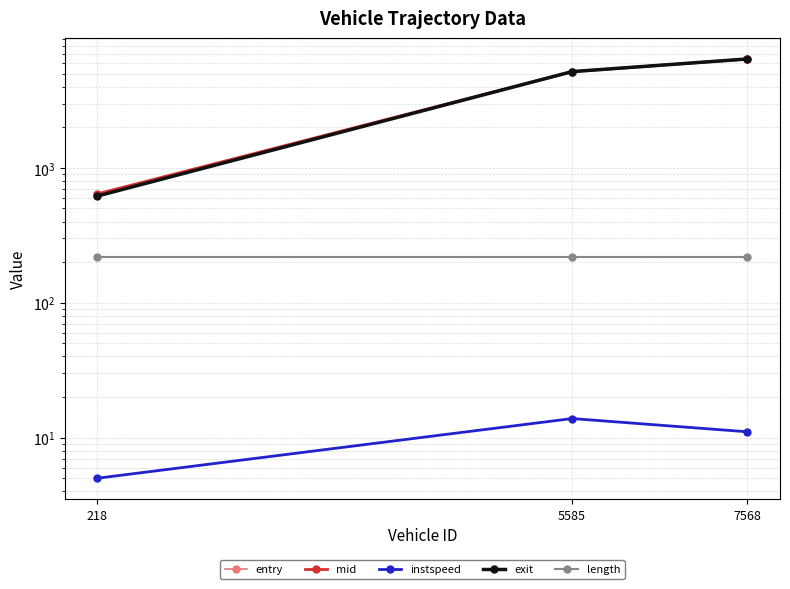

Read the length value at 5585.

216.8